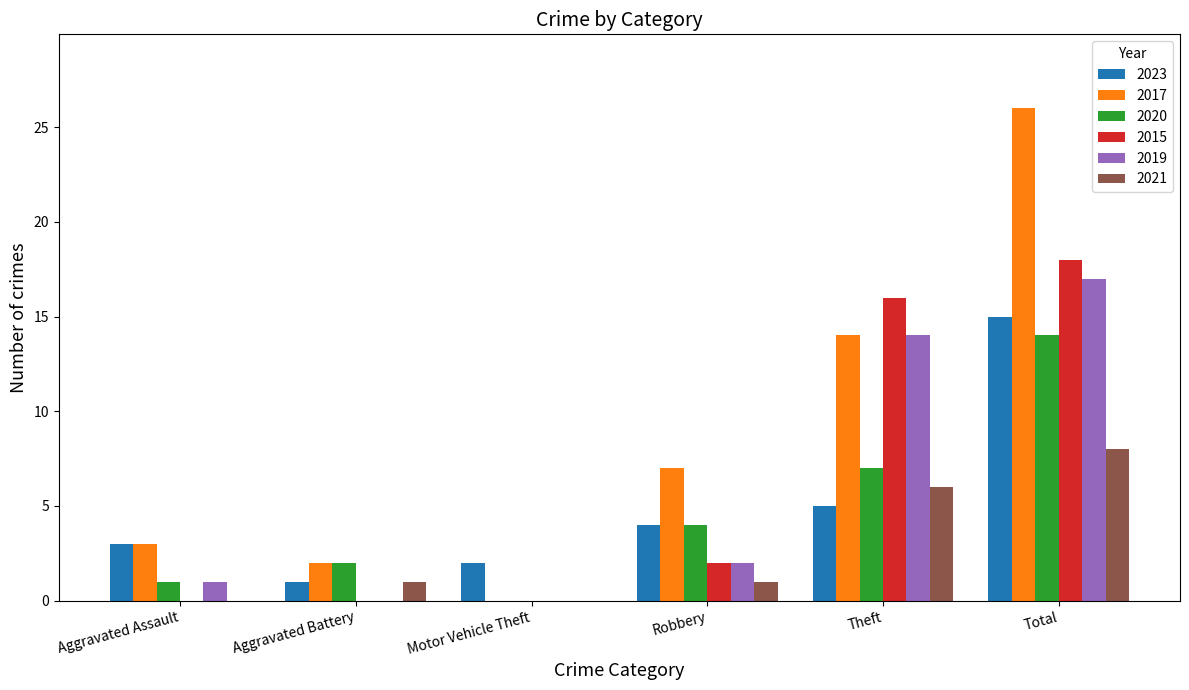

What is the sum of the 2023 values at Aggravated Battery and Theft?

6